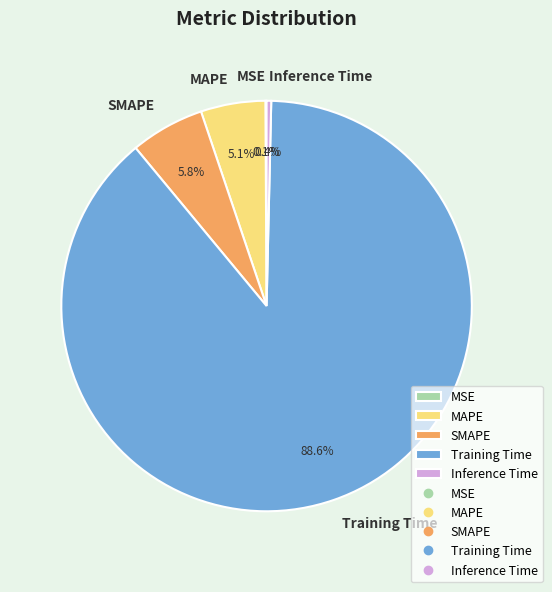

True or false: Inference Time accounts for 14% of the total.

False